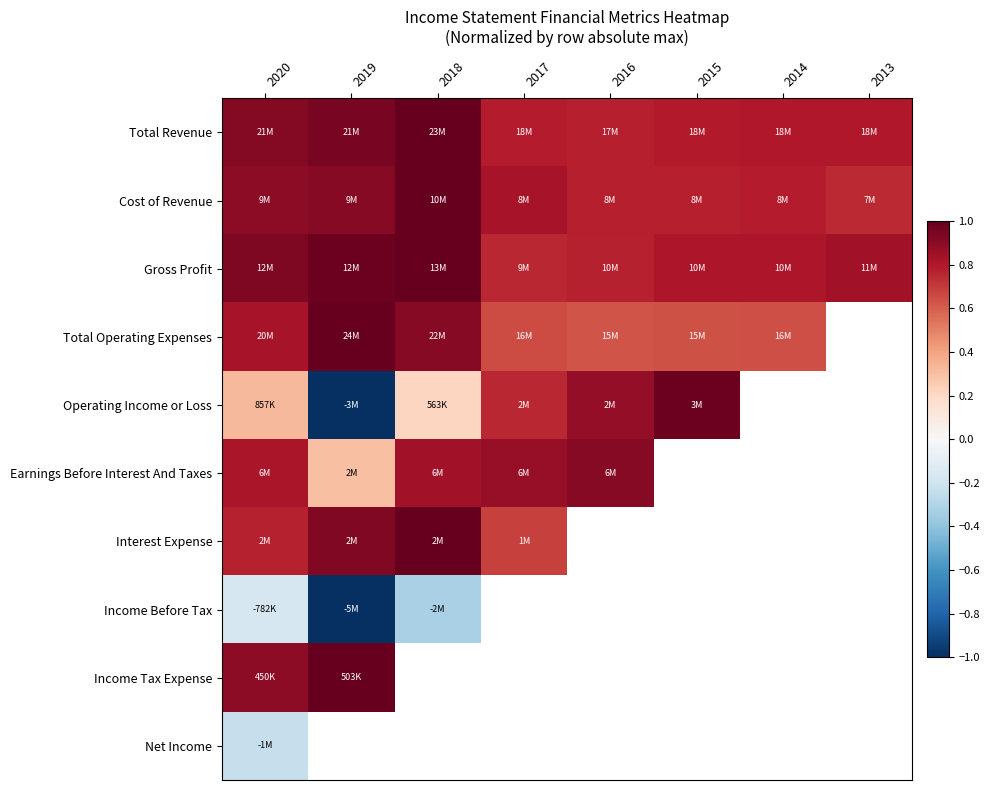

Reading left to right, transcribe all the data shown in this chart.

Total Revenue: 2020=0.9	2019=1.0	2018=1.0	2017=0.8	2016=0.8	2015=0.8	2014=0.8	2013=0.8
Cost of Revenue: 2020=0.9	2019=0.9	2018=1.0	2017=0.8	2016=0.8	2015=0.8	2014=0.8	2013=0.7
Gross Profit: 2020=0.9	2019=1.0	2018=1.0	2017=0.8	2016=0.8	2015=0.8	2014=0.8	2013=0.8
Total Operating Expenses: 2020=0.8	2019=1.0	2018=0.9	2017=0.6	2016=0.6	2015=0.6	2014=0.6	2013=0.7
Operating Income or Loss: 2020=0.3	2019=-1.0	2018=0.2	2017=0.8	2016=0.9	2015=1.0	2014=0.9	2013=0.6
Earnings Before Interest And Taxes: 2020=0.8	2019=0.3	2018=0.8	2017=0.9	2016=0.9	2015=1.0	2014=1.0	2013=0.9
Interest Expense: 2020=0.8	2019=0.9	2018=1.0	2017=0.7	2016=0.6	2015=0.6	2014=0.6	2013=0.6
Income Before Tax: 2020=-0.2	2019=-1.0	2018=-0.3	2017=0.1	2016=0.2	2015=0.3	2014=0.2	2013=0.0
Income Tax Expense: 2020=0.9	2019=1.0	2018=0.2	2017=0.5	2016=0.8	2015=0.9	2014=0.7	2013=0.9
Net Income: 2020=-0.2	2019=-1.0	2018=-0.3	2017=0.3	2016=0.1	2015=0.2	2014=0.1	2013=-0.0